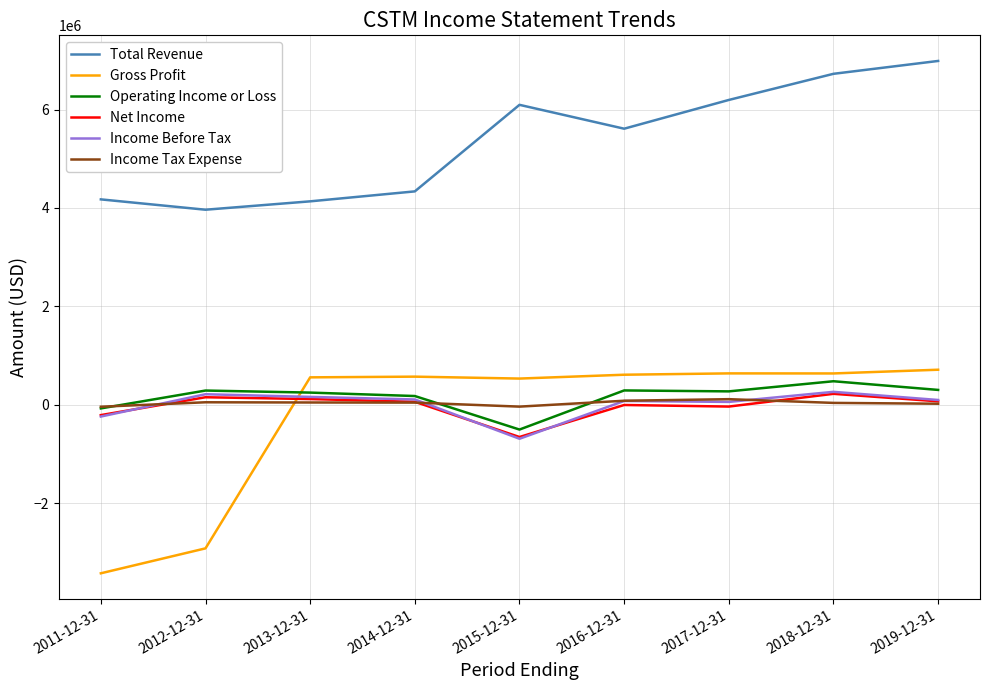

What are all the series names shown in the legend?

Total Revenue, Gross Profit, Operating Income or Loss, Net Income, Income Before Tax, Income Tax Expense